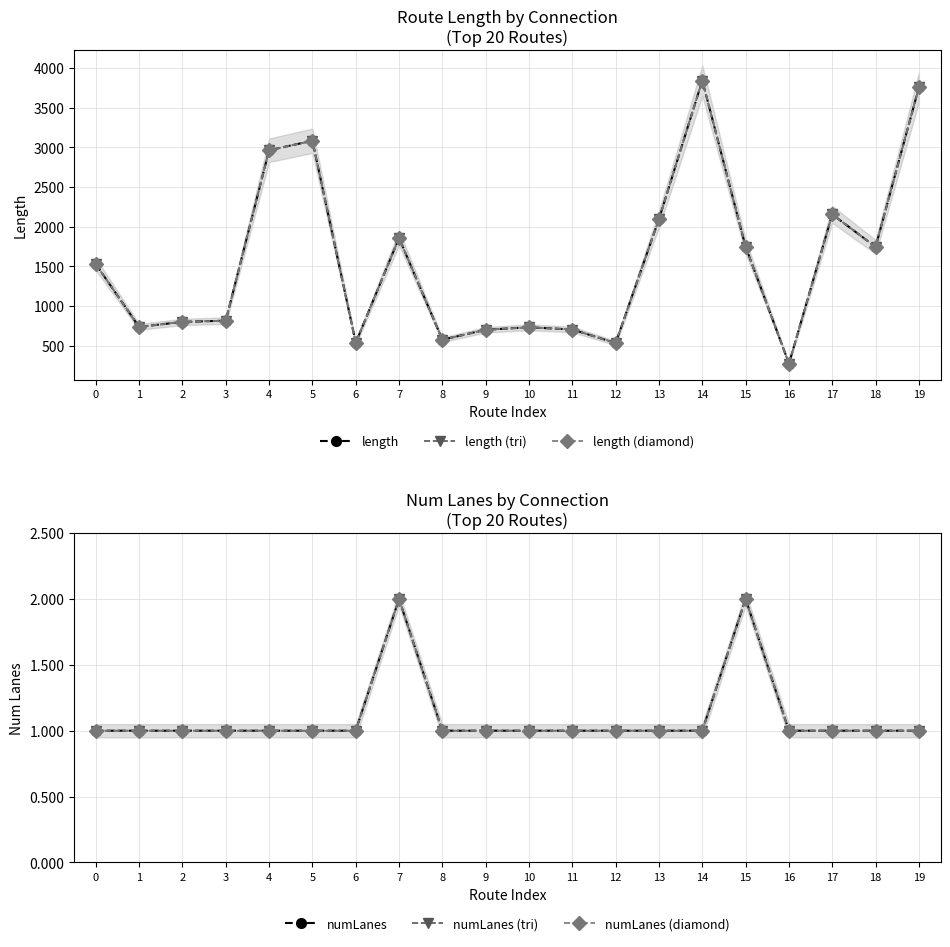

Reading left to right, transcribe all the data shown in this chart.

length: 0=1528.0	1=737.8	2=800.8	3=816.6	4=2964.1	5=3084.0	6=538.4	7=1857.9	8=576.2	9=701.9	10=733.0	11=705.1	12=535.1	13=2096.5	14=3842.9	15=1748.8	16=275.4	17=2156.1	18=1745.9	19=3757.8
length (tri): 0=1528.0	1=737.8	2=800.8	3=816.6	4=2964.1	5=3084.0	6=538.4	7=1857.9	8=576.2	9=701.9	10=733.0	11=705.1	12=535.1	13=2096.5	14=3842.9	15=1748.8	16=275.4	17=2156.1	18=1745.9	19=3757.8
length (diamond): 0=1528.0	1=737.8	2=800.8	3=816.6	4=2964.1	5=3084.0	6=538.4	7=1857.9	8=576.2	9=701.9	10=733.0	11=705.1	12=535.1	13=2096.5	14=3842.9	15=1748.8	16=275.4	17=2156.1	18=1745.9	19=3757.8
numLanes: 0=1.0	1=1.0	2=1.0	3=1.0	4=1.0	5=1.0	6=1.0	7=2.0	8=1.0	9=1.0	10=1.0	11=1.0	12=1.0	13=1.0	14=1.0	15=2.0	16=1.0	17=1.0	18=1.0	19=1.0
numLanes (tri): 0=1.0	1=1.0	2=1.0	3=1.0	4=1.0	5=1.0	6=1.0	7=2.0	8=1.0	9=1.0	10=1.0	11=1.0	12=1.0	13=1.0	14=1.0	15=2.0	16=1.0	17=1.0	18=1.0	19=1.0
numLanes (diamond): 0=1.0	1=1.0	2=1.0	3=1.0	4=1.0	5=1.0	6=1.0	7=2.0	8=1.0	9=1.0	10=1.0	11=1.0	12=1.0	13=1.0	14=1.0	15=2.0	16=1.0	17=1.0	18=1.0	19=1.0